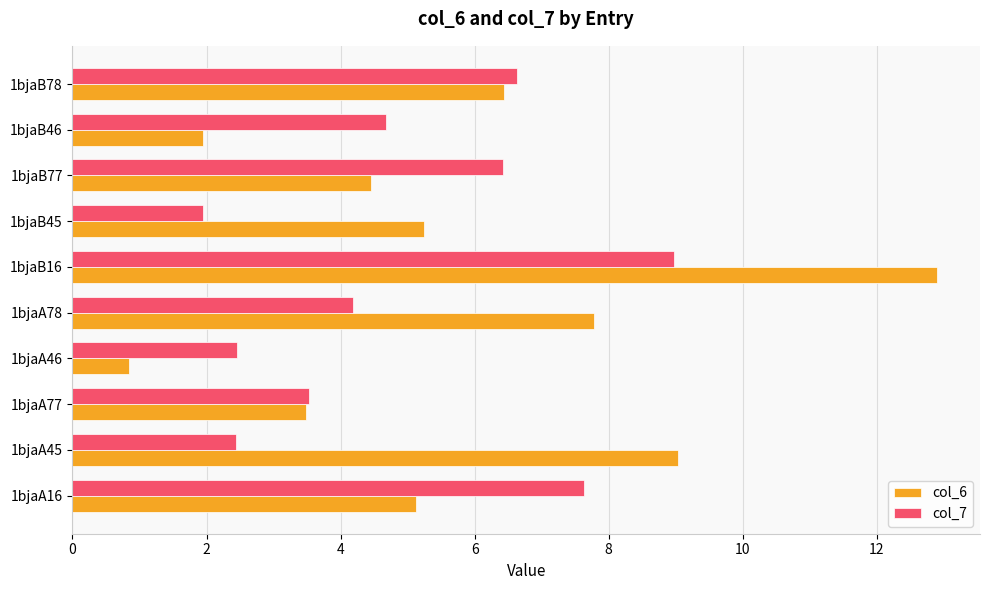

At which label does col_6 reach its minimum?

1bjaA46